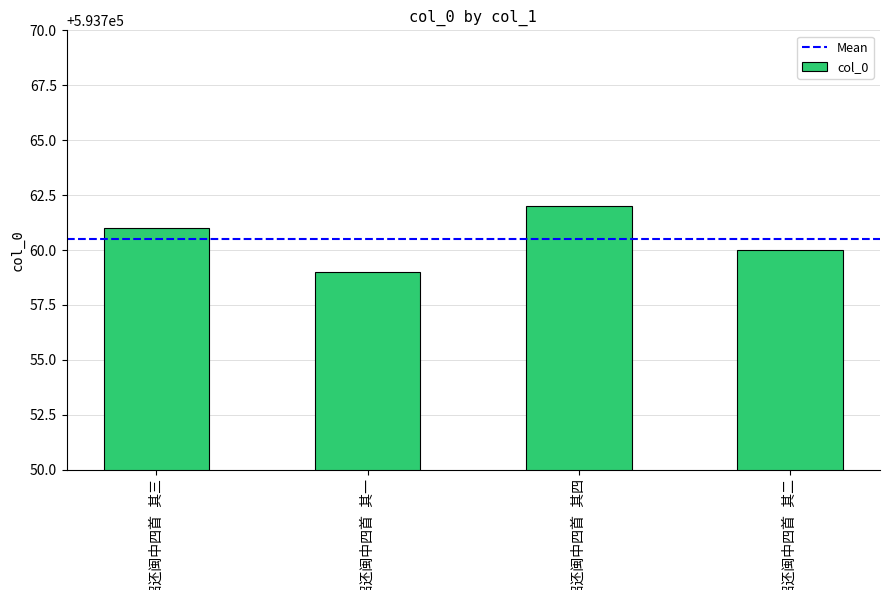

Does the chart contain any negative values?

No